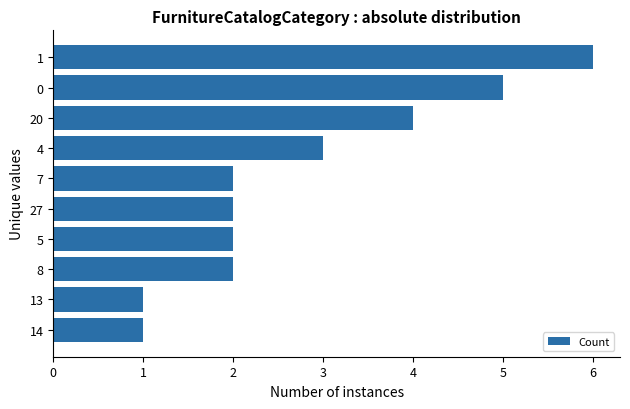

How many series are shown in this chart?

1